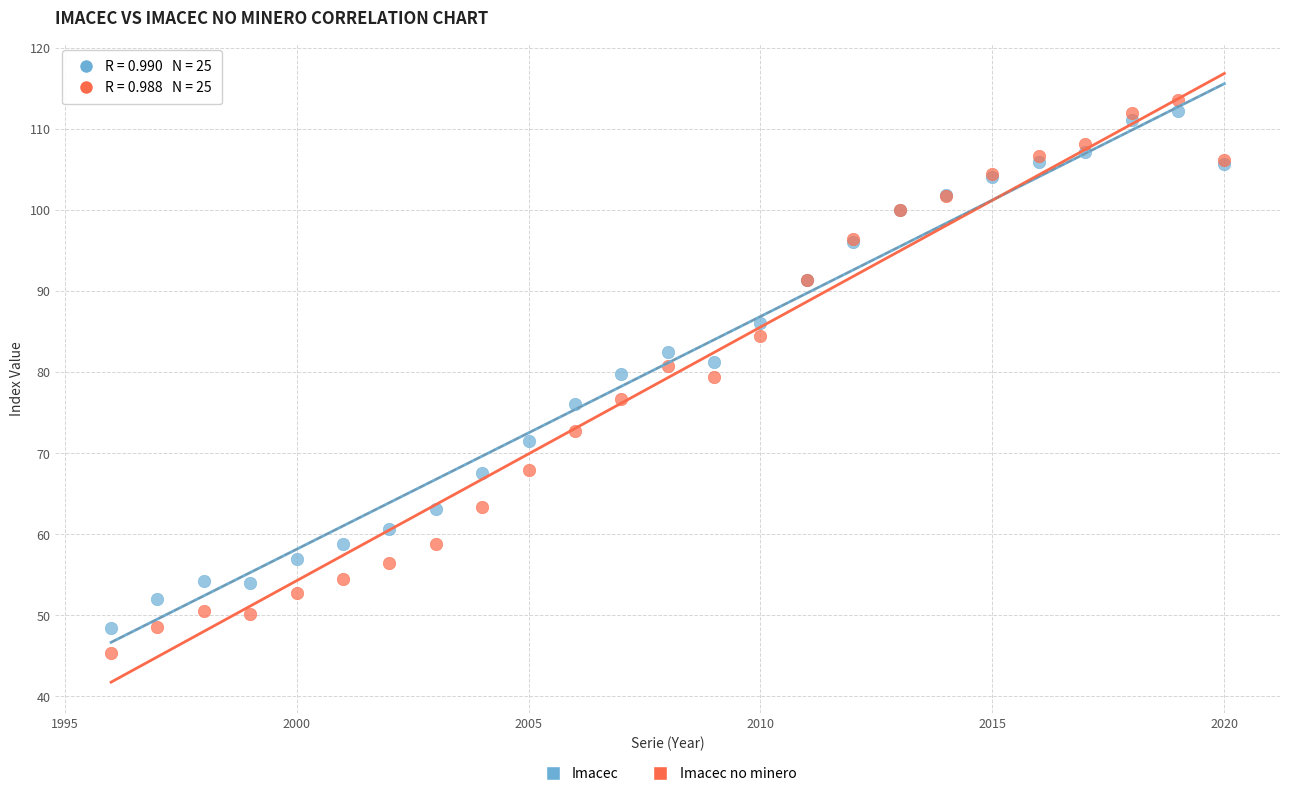

What are all the series names shown in the legend?

Imacec, Imacec no minero